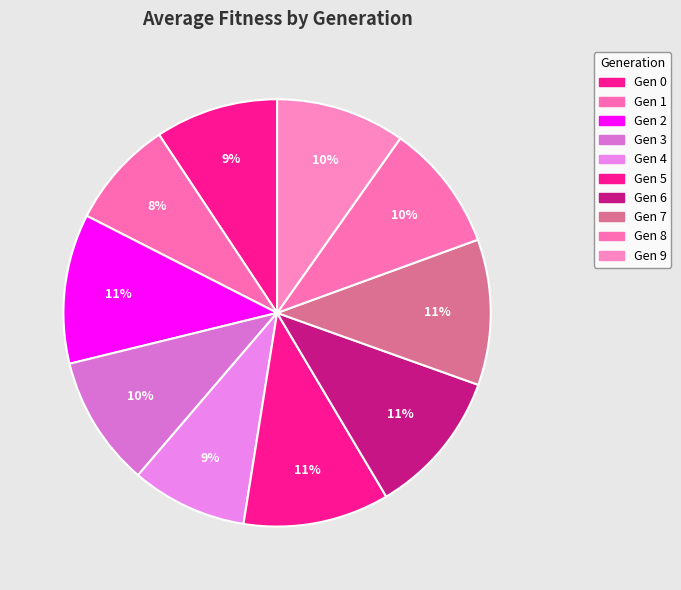

To the nearest percent, what is the average slice percentage?

10%